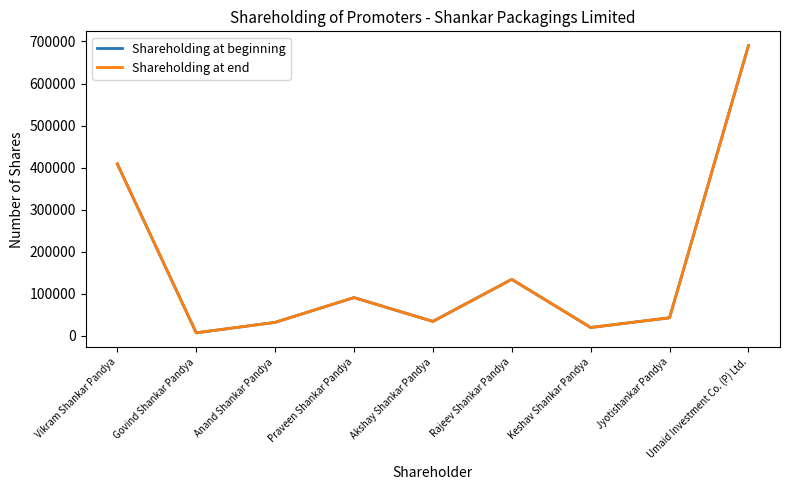

At which category does Shareholding at beginning reach its first local peak?

Praveen Shankar Pandya